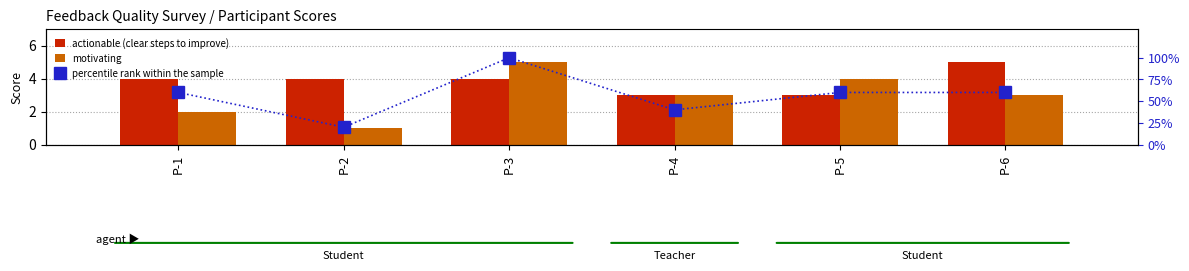

What is the spread (max minus min) of values at P-5?

57